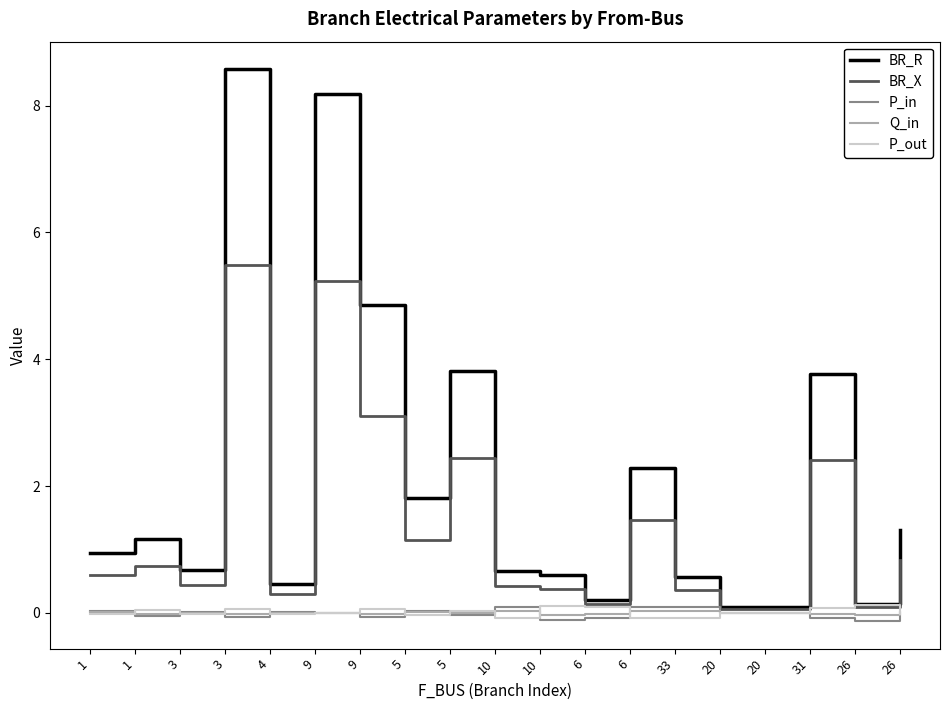

The P_in series shows -0.1 at 26. True or false?

False